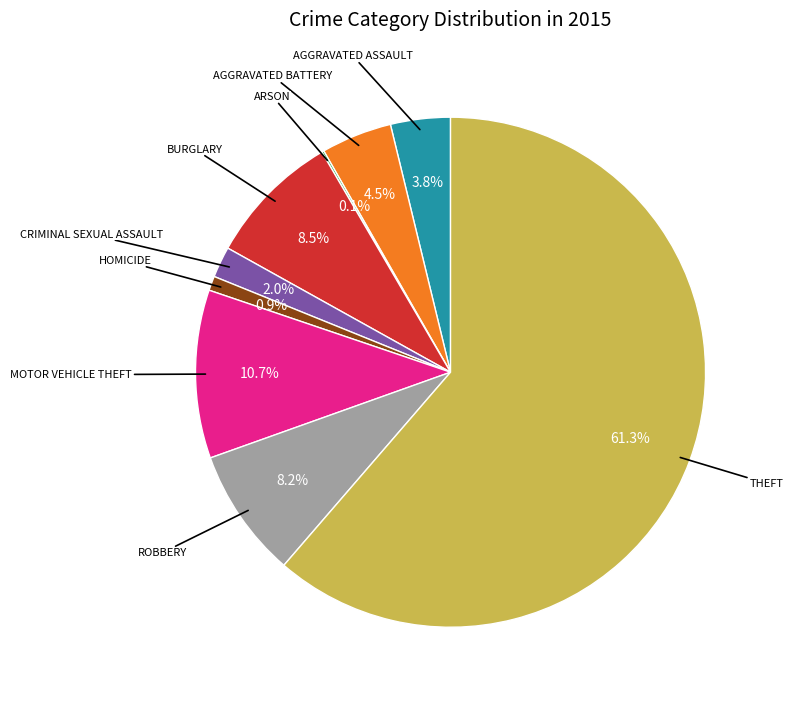

Is there any slice that represents more than half of the pie?

Yes